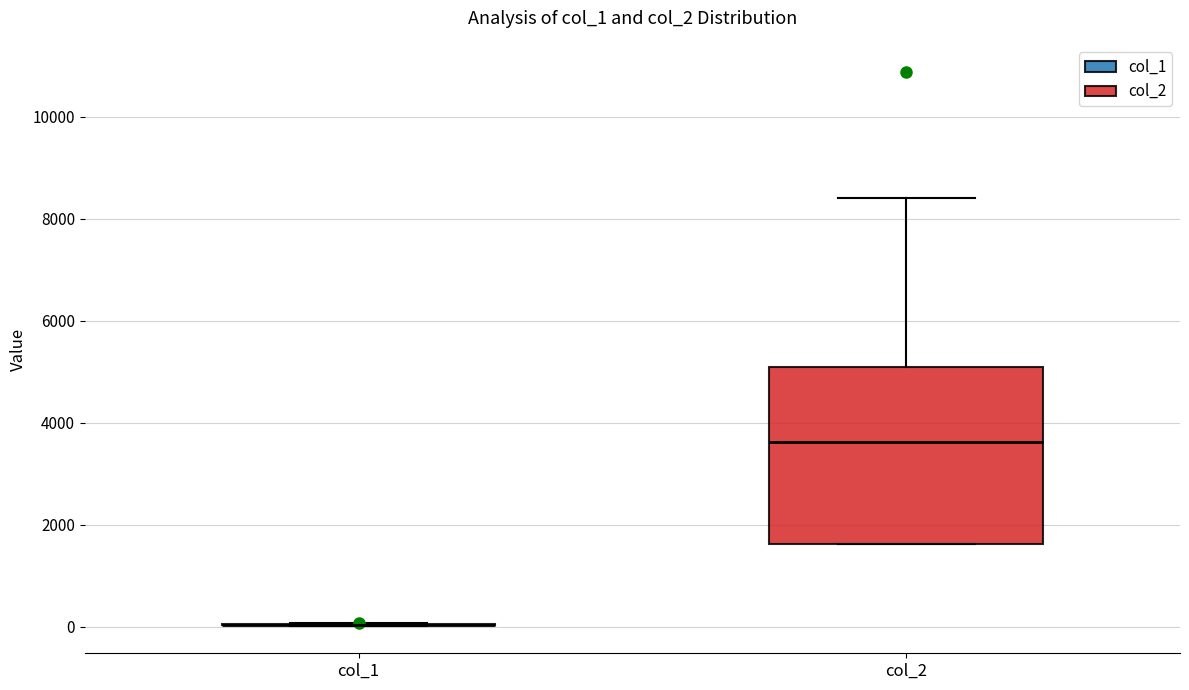

Reading left to right, read every box against the y-axis: the position of its median line, the range the box covers, and the ends of its whiskers. The values are not printed on the chart, so give them approximately, as read against the axis.

col_1: box collapsed to a line at 0, whiskers 0 to 0
col_2: median 3600, box 1600 to 5000, whiskers 1600 to 8400